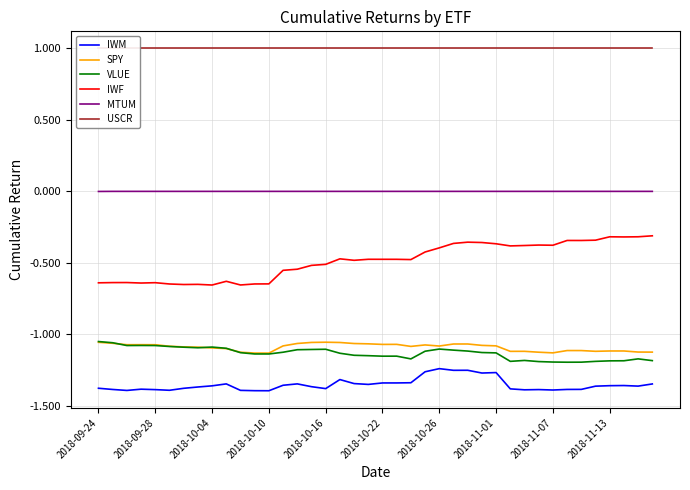

The IWF series shows -0.7 at 2018-10-26. True or false?

False